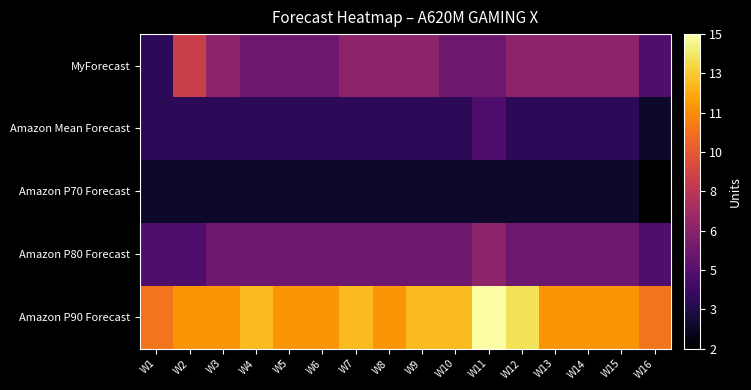

What is the total value across all series at W3?

32